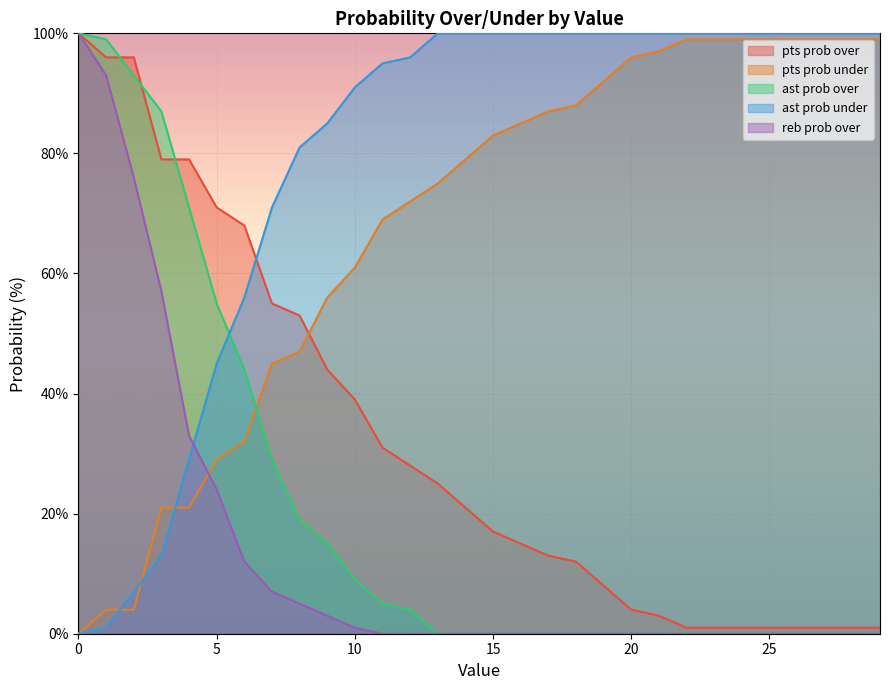

What is the difference between the pts prob under values at 22 and 5?

70